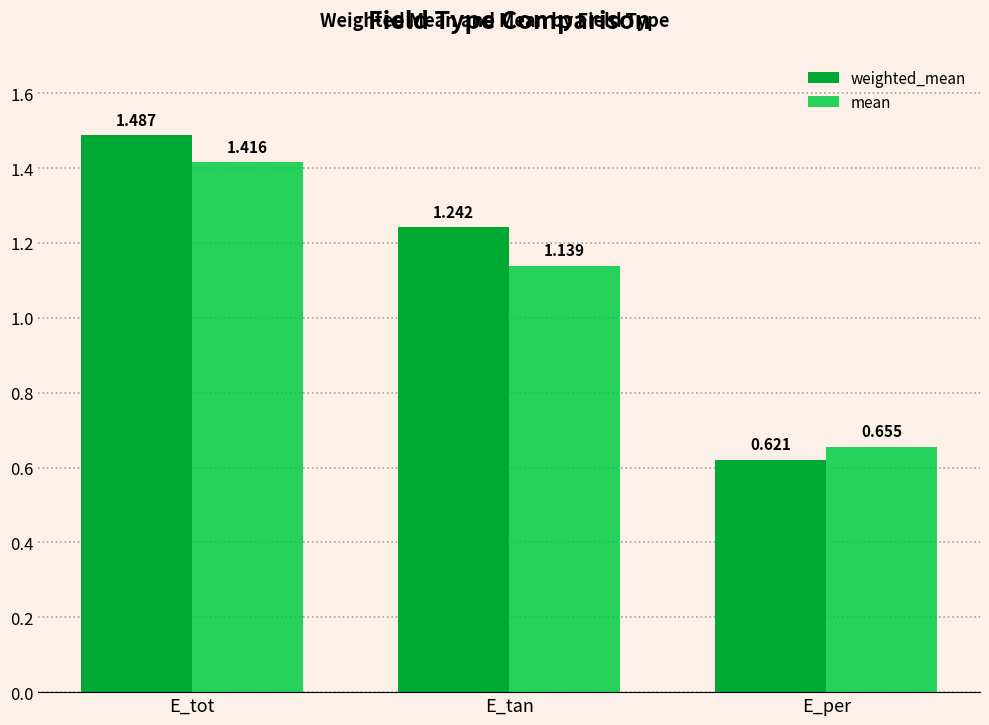

What is the label of the 3rd bar from the right?

E_tot